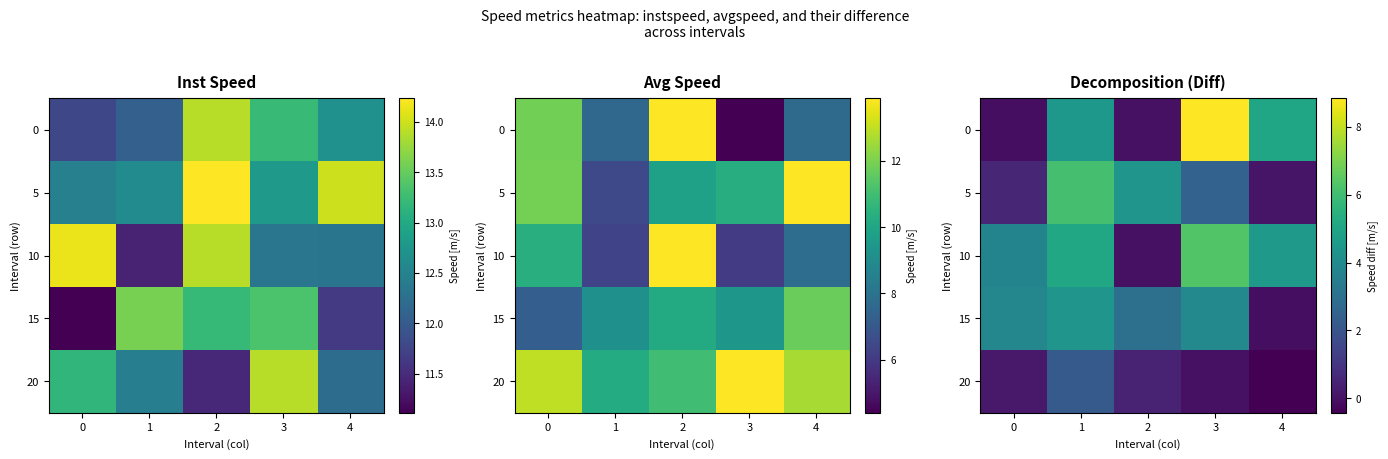

Is it true that 0 equals 4.5 at 1?

True